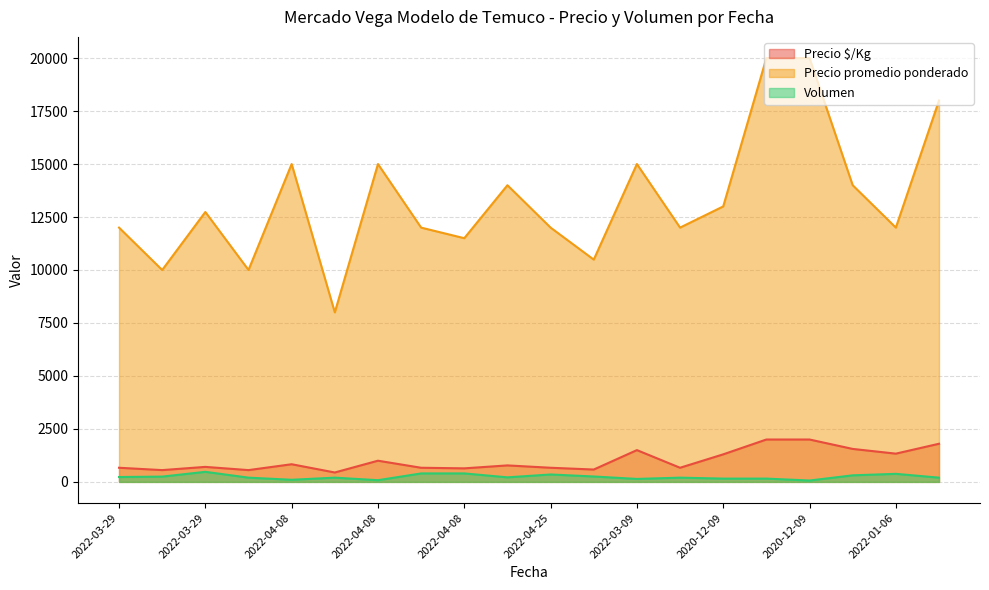

Reading left to right, what are all the values shown in this chart?

Precio $/Kg: 667	556	708	556	833	444	1000	667	639	778	667	583	1500	667	1300	2000	2000	1556	1333	1800
Precio promedio ponderado: 12000	10000	12737	10000	15000	8000	15000	12000	11500	14000	12000	10490	15000	12000	13000	20000	20000	14000	12000	18000
Volumen: 230	250	475	200	100	200	80	400	400	215	350	255	140	200	155	155	65	310	380	200